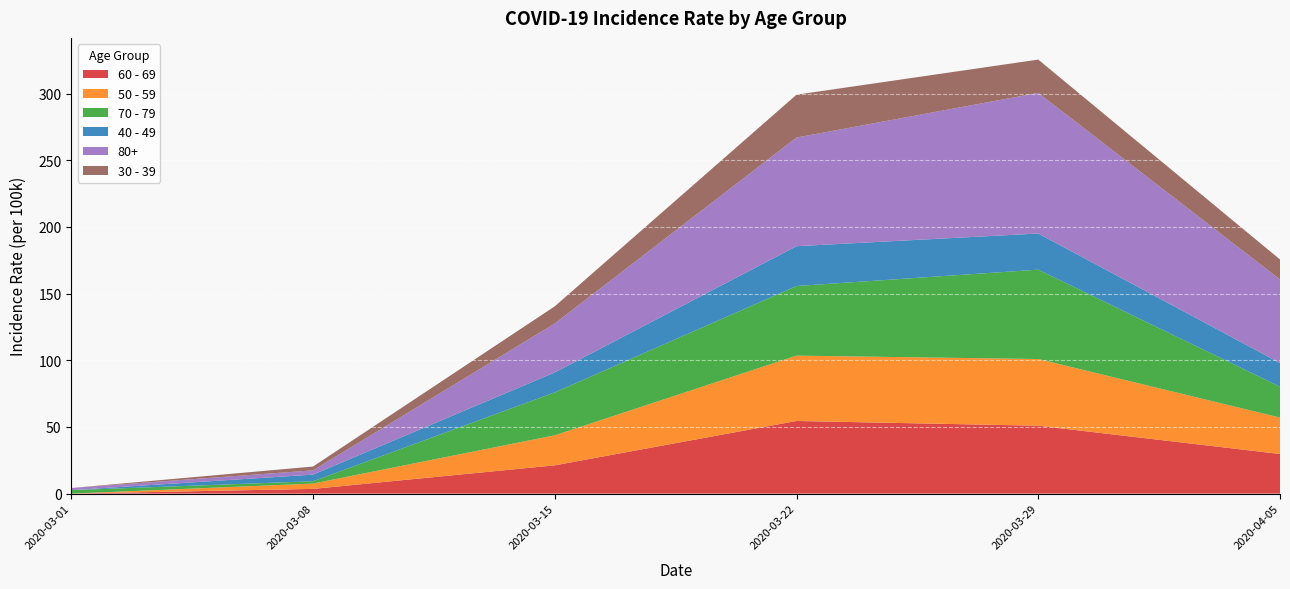

What is the total value across all series at 2020-03-15?

140.4